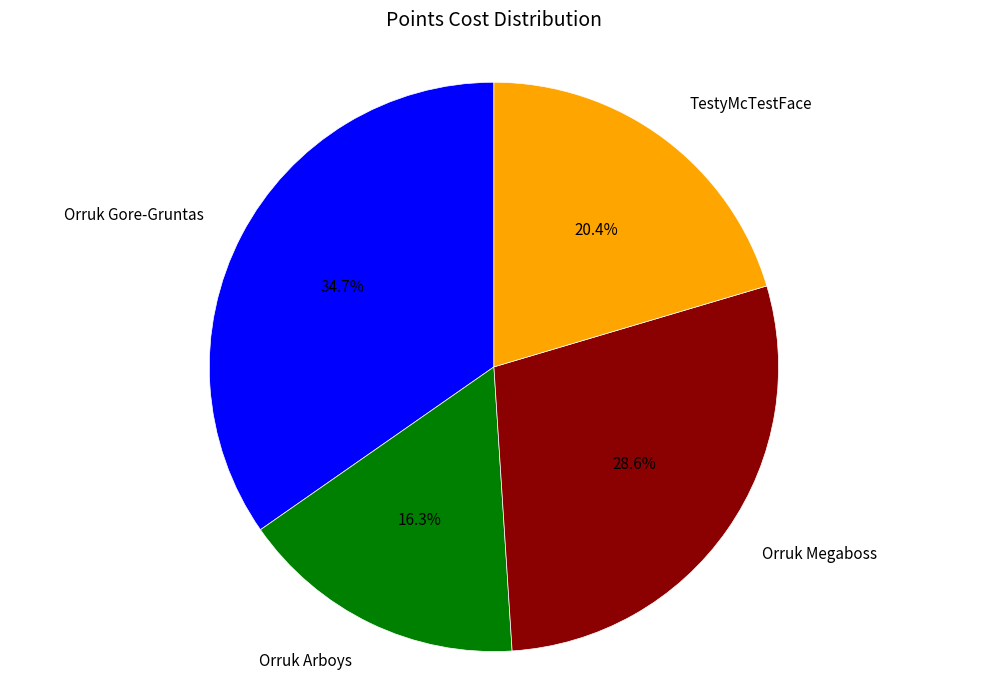

Is there a majority slice in this chart?

No